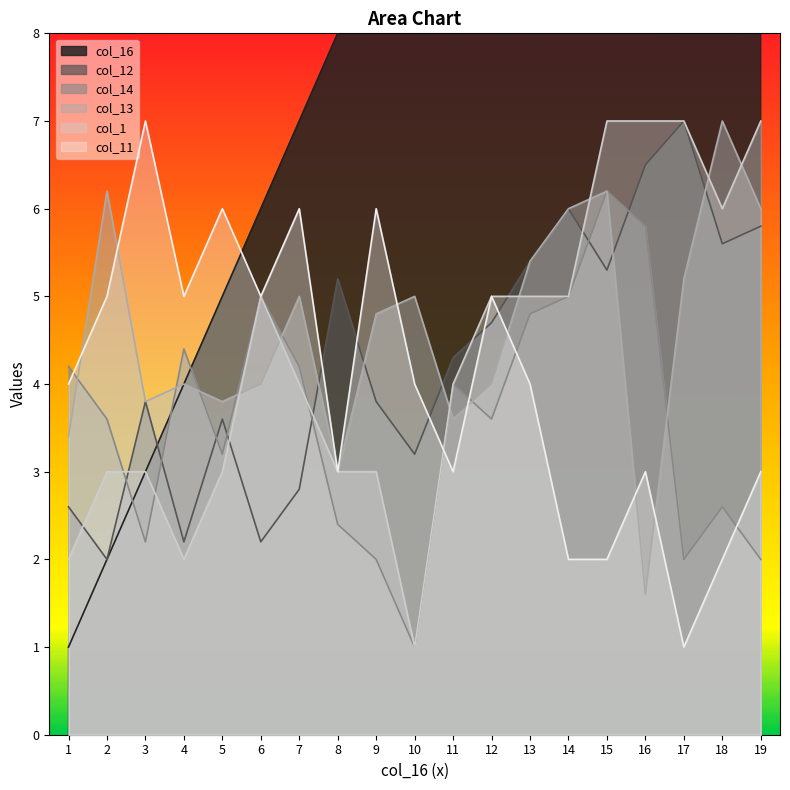

The col_12 series shows 3.6 at 5. True or false?

True